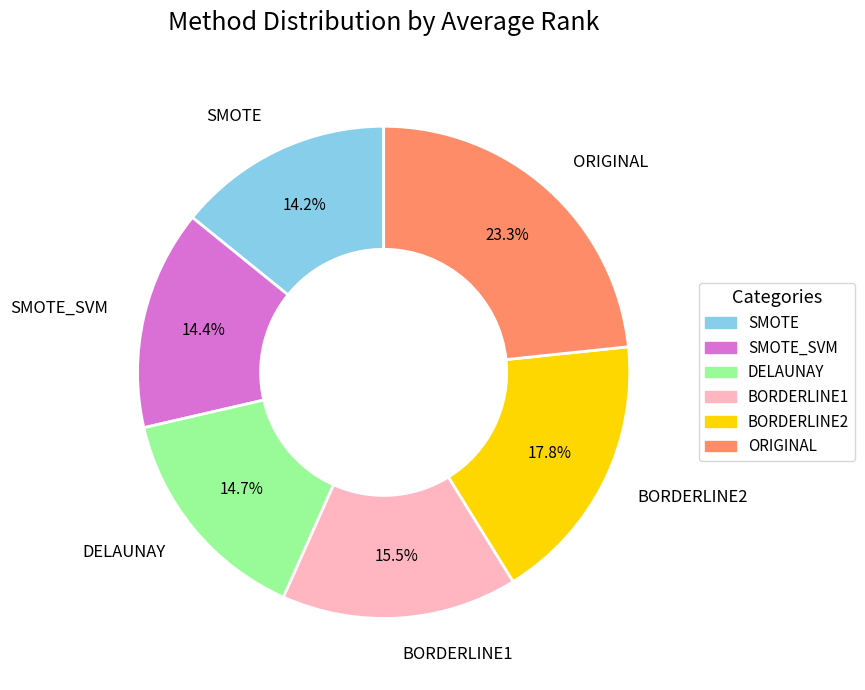

What percentage is NOT represented by BORDERLINE2?

82.2%